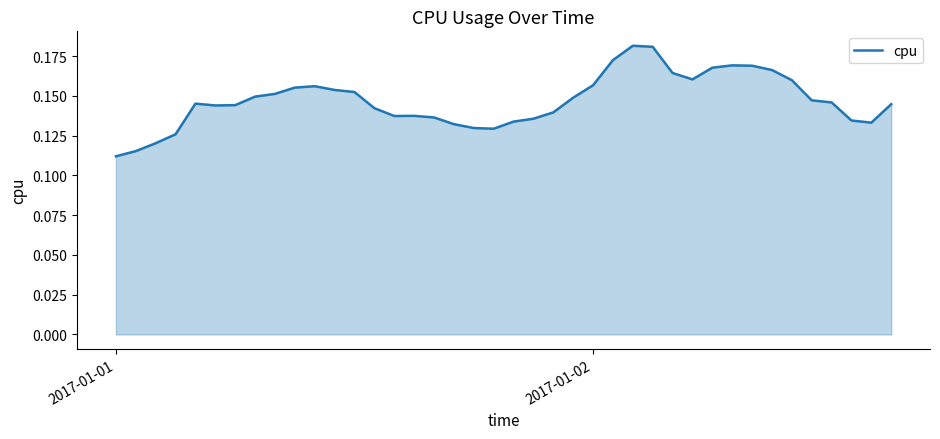

What is the difference between the maximum and minimum values?

0.1